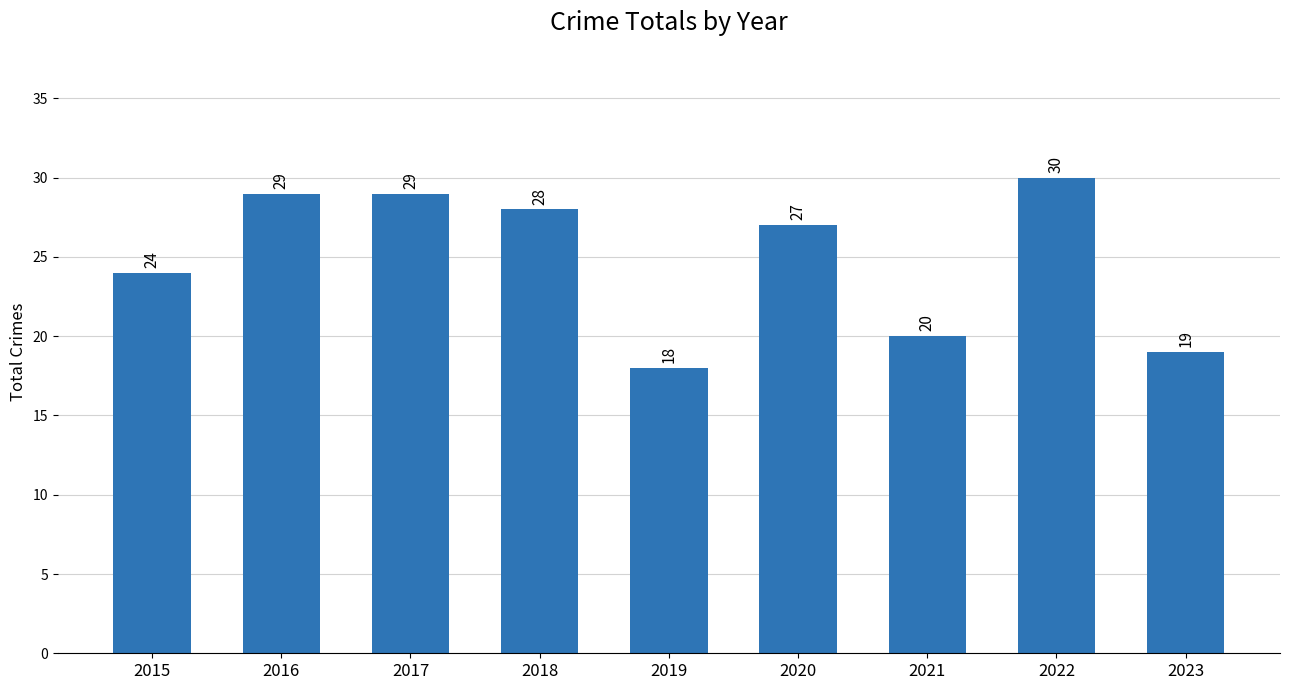

The value at 2017 is 50. True or false?

False